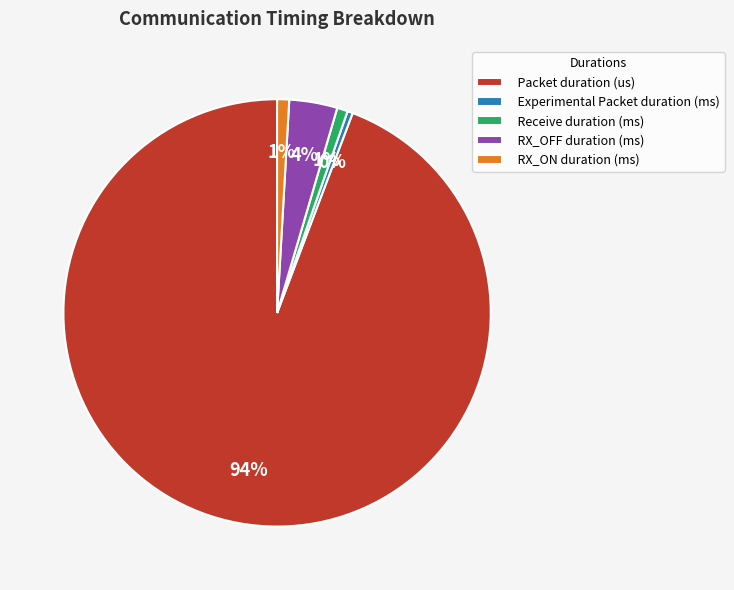

Do Experimental Packet duration (ms) and Packet duration (us) together represent more than half of the pie?

Yes